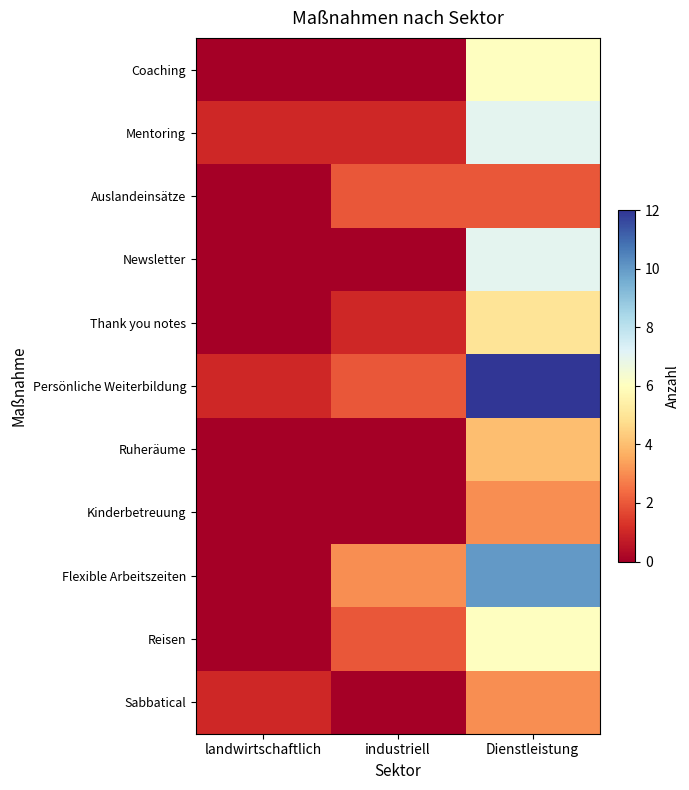

Which series has the largest range (max minus min)?

Persönliche Weiterbildung